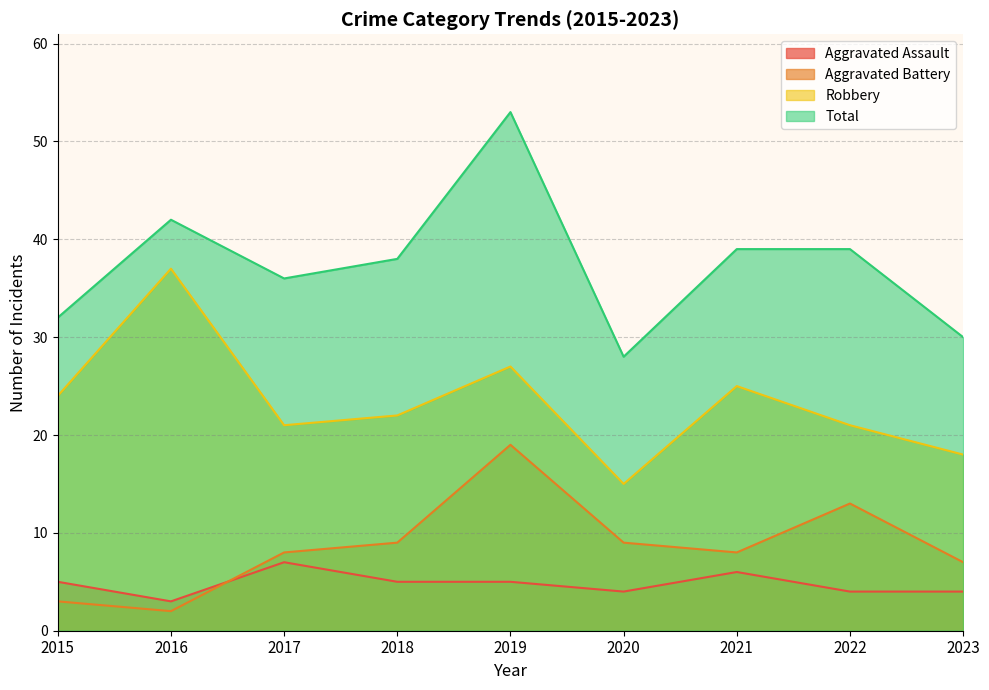

What is the difference between the second highest and second lowest values in the Aggravated Battery series?

10